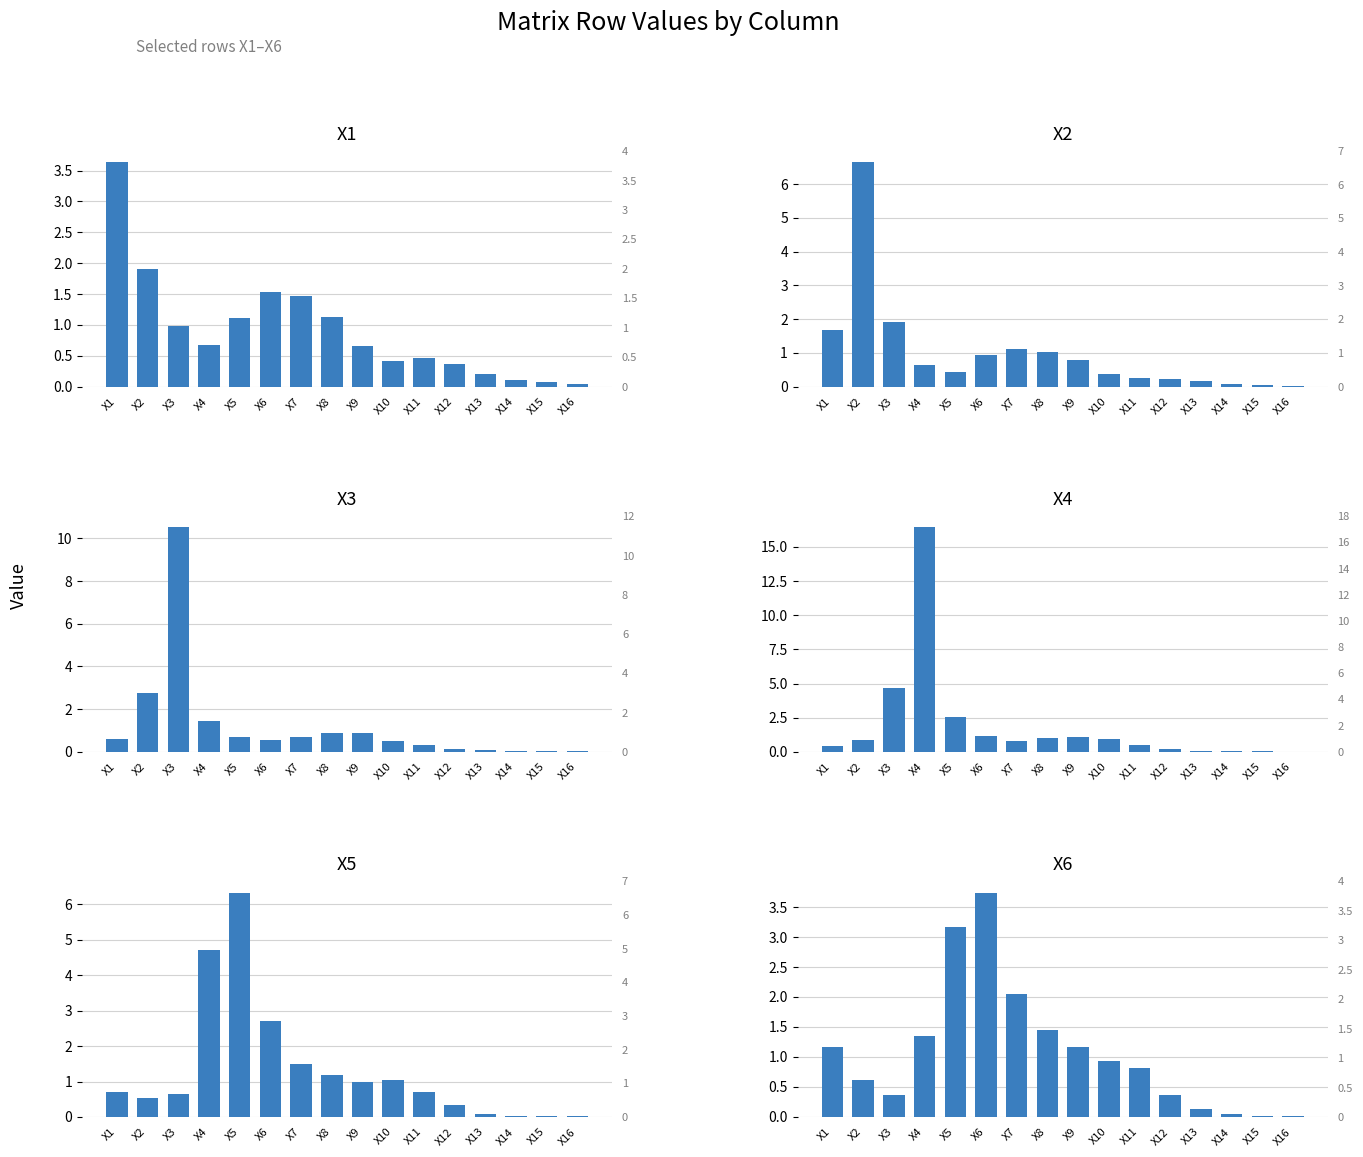

Reading right to left, transcribe all the data shown in this chart.

X1: X16=0.0	X15=0.1	X14=0.1	X13=0.2	X12=0.4	X11=0.5	X10=0.4	X9=0.7	X8=1.1	X7=1.5	X6=1.5	X5=1.1	X4=0.7	X3=1.0	X2=1.9	X1=3.6
X2: X16=0.0	X15=0.0	X14=0.1	X13=0.2	X12=0.2	X11=0.3	X10=0.4	X9=0.8	X8=1.0	X7=1.1	X6=0.9	X5=0.4	X4=0.6	X3=1.9	X2=6.6	X1=1.7
X3: X16=0.0	X15=0.1	X14=0.1	X13=0.1	X12=0.1	X11=0.3	X10=0.5	X9=0.9	X8=0.9	X7=0.7	X6=0.6	X5=0.7	X4=1.4	X3=10.5	X2=2.7	X1=0.6
X4: X16=0.0	X15=0.0	X14=0.0	X13=0.1	X12=0.2	X11=0.5	X10=0.9	X9=1.1	X8=1.0	X7=0.8	X6=1.2	X5=2.6	X4=16.4	X3=4.7	X2=0.9	X1=0.4
X5: X16=0.0	X15=0.0	X14=0.0	X13=0.1	X12=0.3	X11=0.7	X10=1.1	X9=1.0	X8=1.2	X7=1.5	X6=2.7	X5=6.3	X4=4.7	X3=0.7	X2=0.5	X1=0.7
X6: X16=0.0	X15=0.0	X14=0.0	X13=0.1	X12=0.4	X11=0.8	X10=0.9	X9=1.2	X8=1.5	X7=2.0	X6=3.7	X5=3.2	X4=1.4	X3=0.4	X2=0.6	X1=1.2